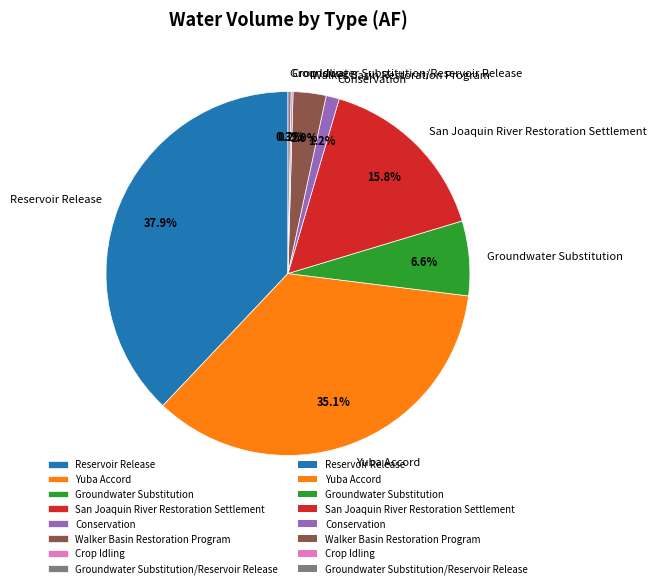

Which has a higher value, Reservoir Release or Yuba Accord?

Reservoir Release